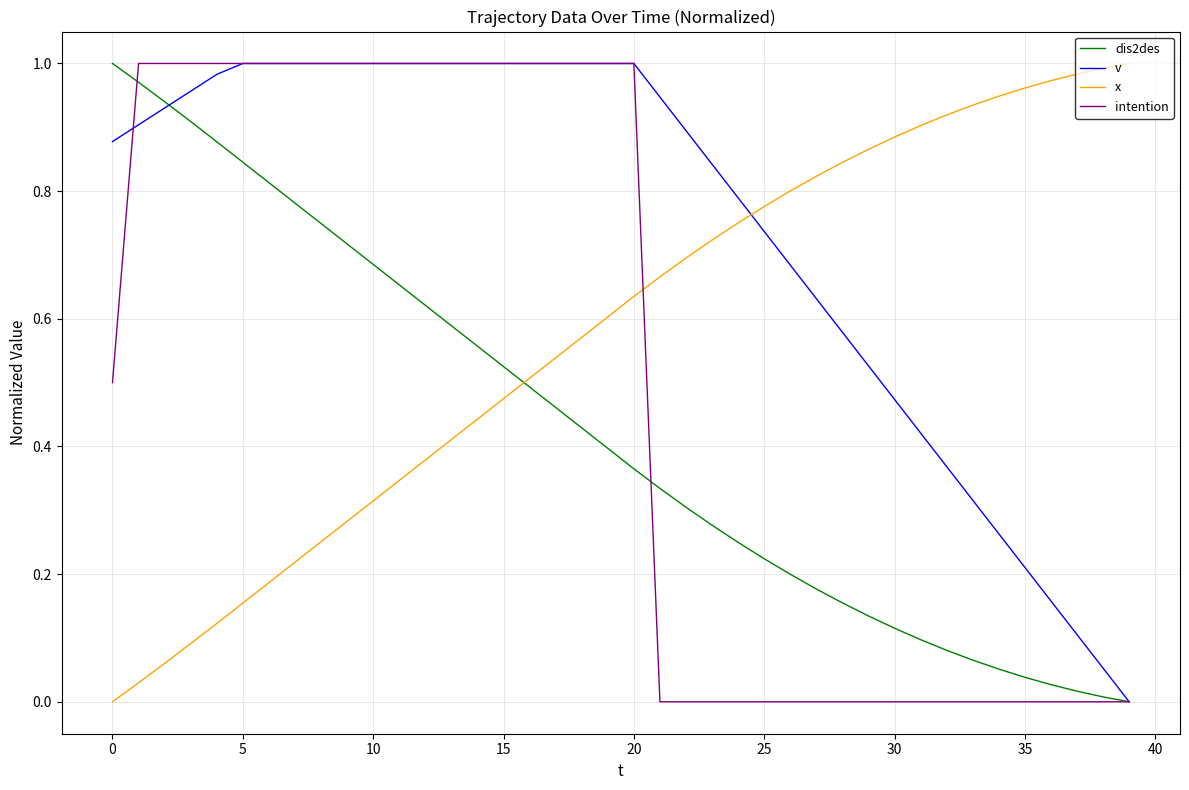

Rank the series by their average value, from lowest to highest.

dis2des, intention, x, v